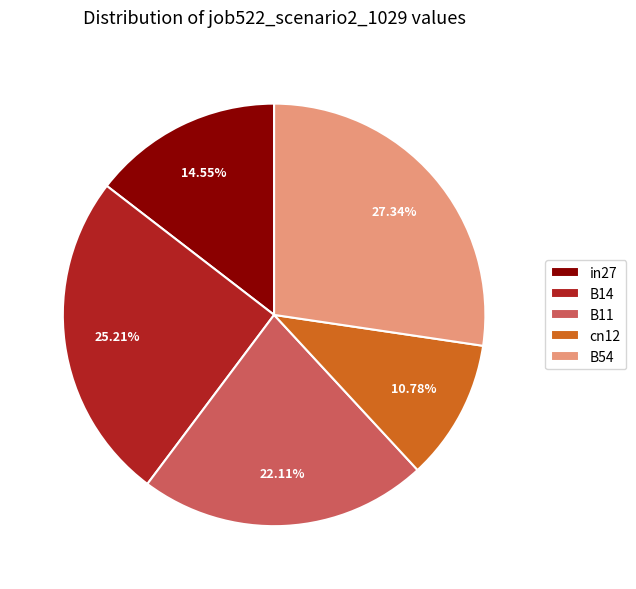

To the nearest percent, what is the difference between the B11 and in27 slice percentages?

8%